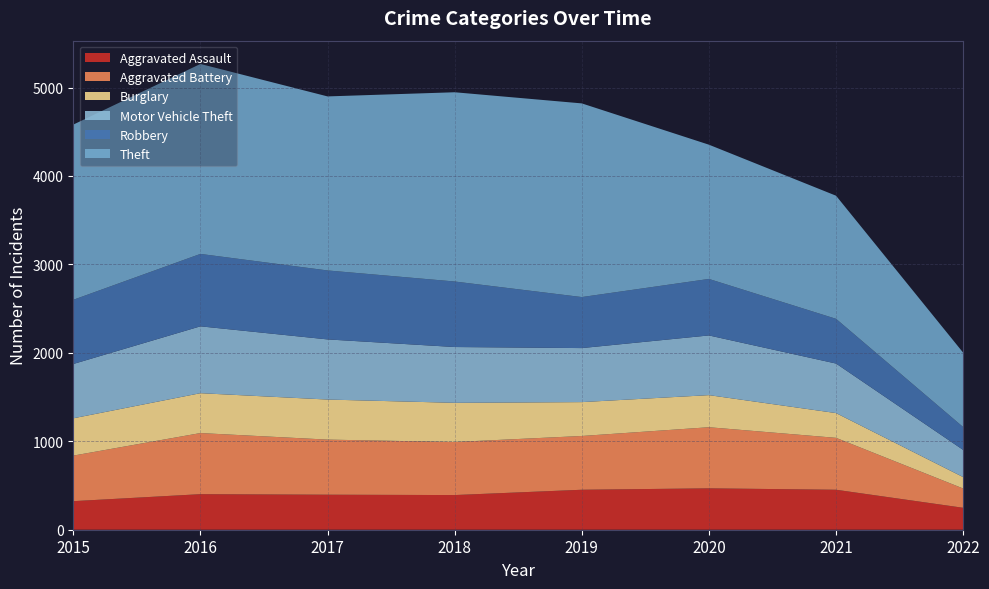

Reading left to right, list all the values displayed in this chart.

Aggravated Assault: 323	402	396	392	452	468	452	248
Aggravated Battery: 515	691	623	600	608	691	587	218
Burglary: 422	451	453	443	383	363	280	129
Motor Vehicle Theft: 614	756	680	631	611	675	560	307
Robbery: 726	819	780	741	577	639	506	259
Theft: 1981	2148	1968	2140	2190	1518	1392	841